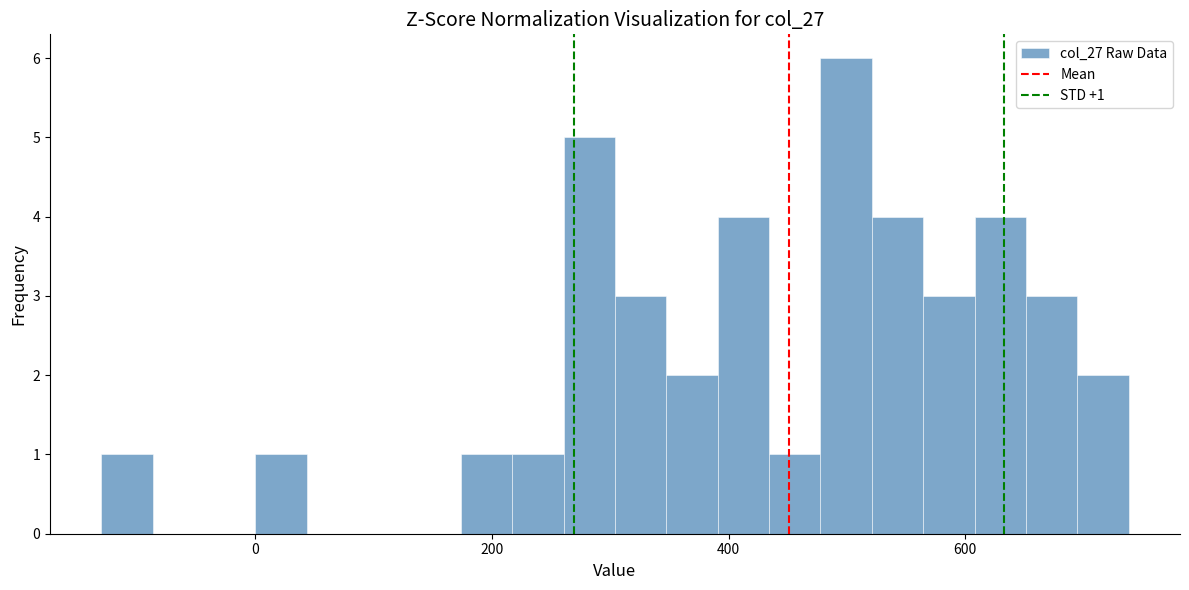

Read against the x-axis, roughly where is the centre of the tallest bar?

500